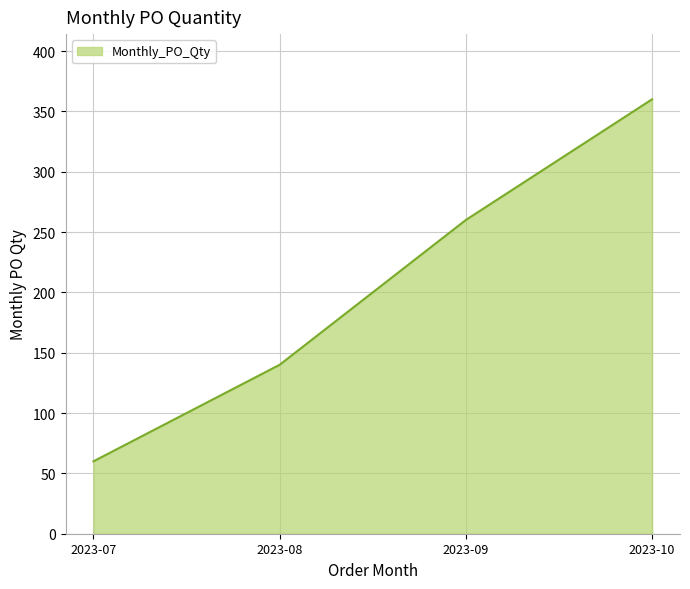

Where is the data nearest to the value 210?

2023-09